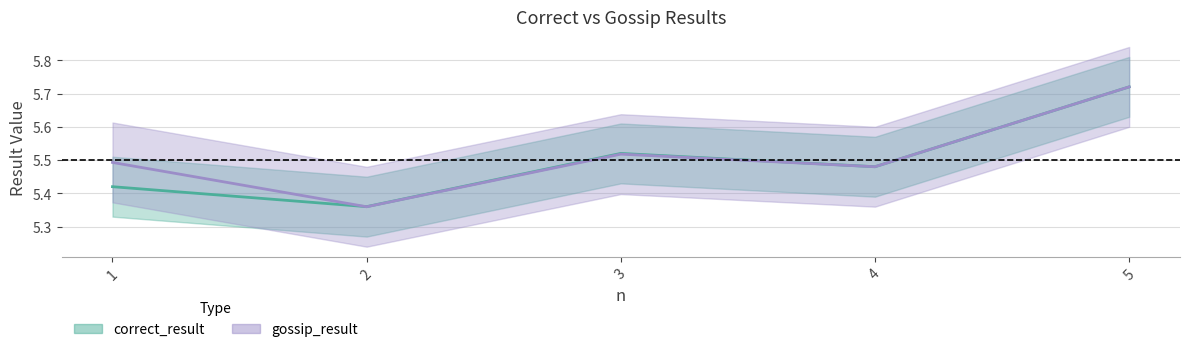

The value of correct_result at 2 is 9.3. True or false?

False